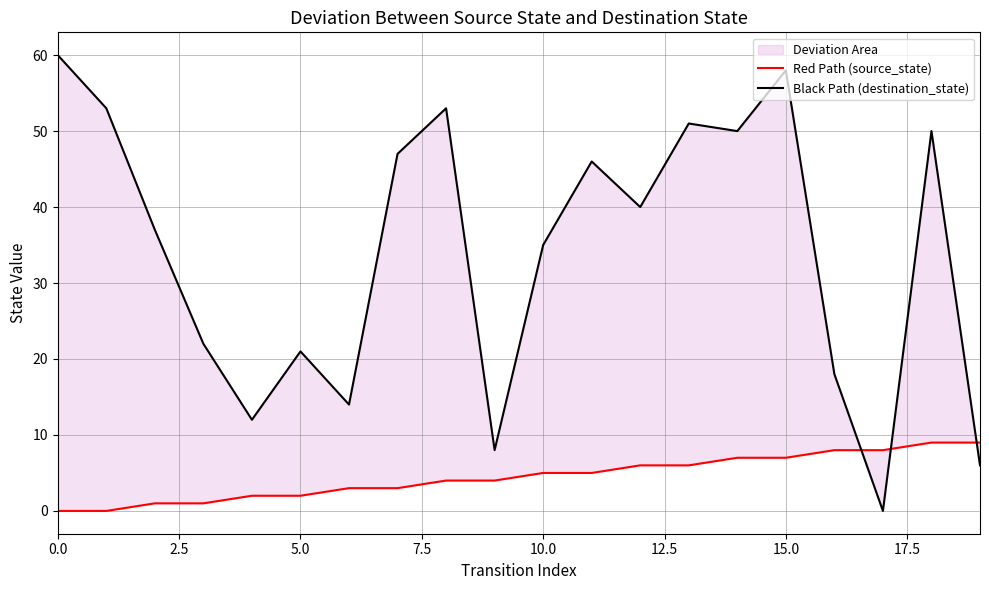

In Black Path (destination_state), how many points are lower than both neighbors (excluding endpoints)?

6